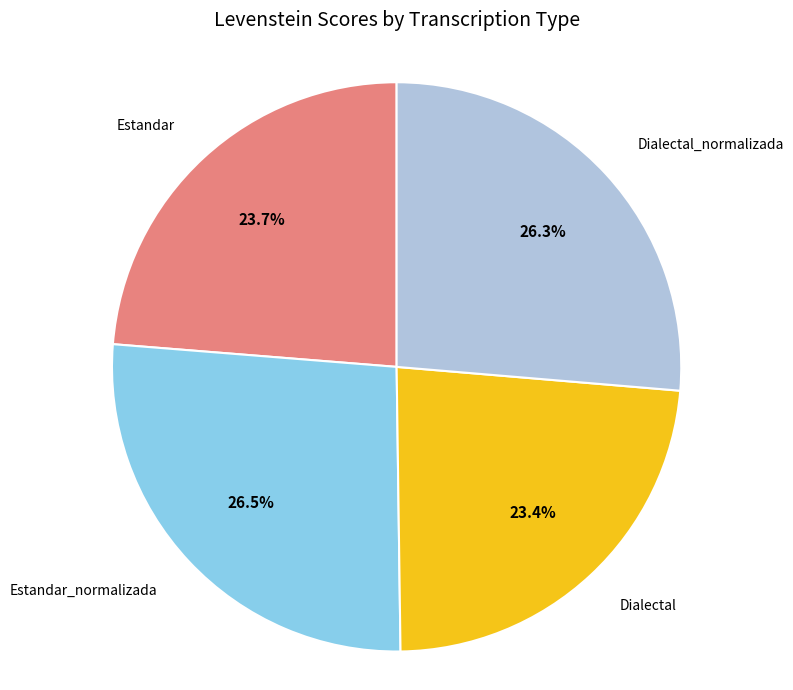

How much of the chart is everything except Dialectal_normalizada?

73.7%